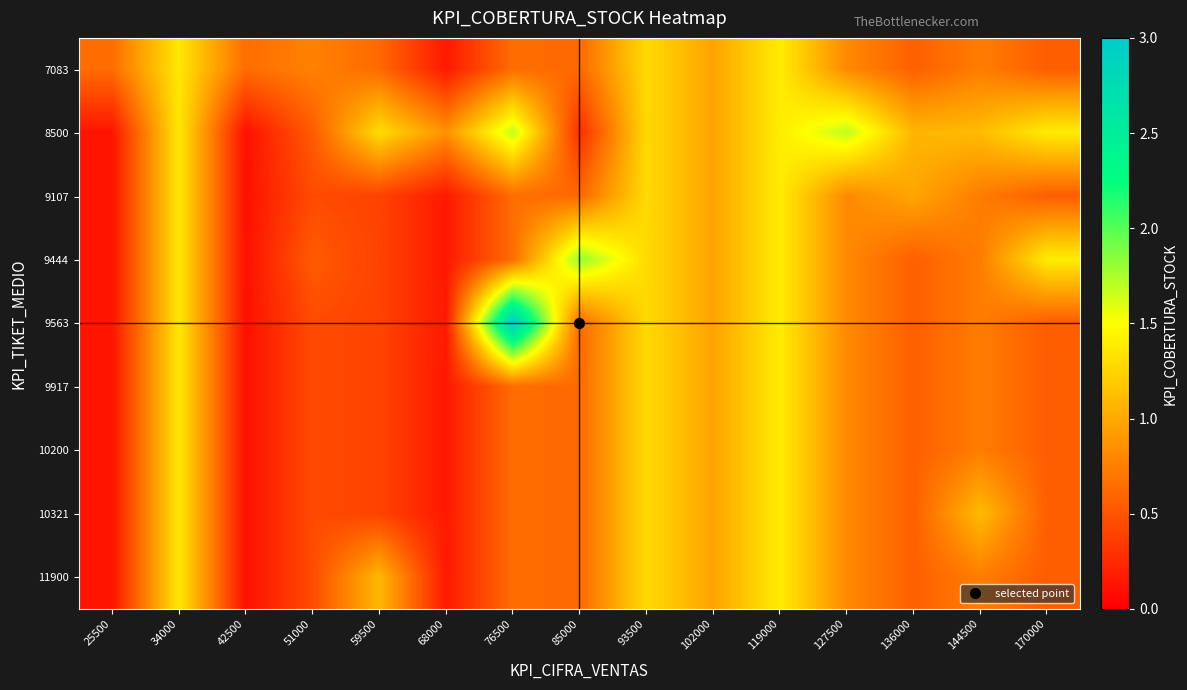

At how many categories does at least one series exceed 1?

10